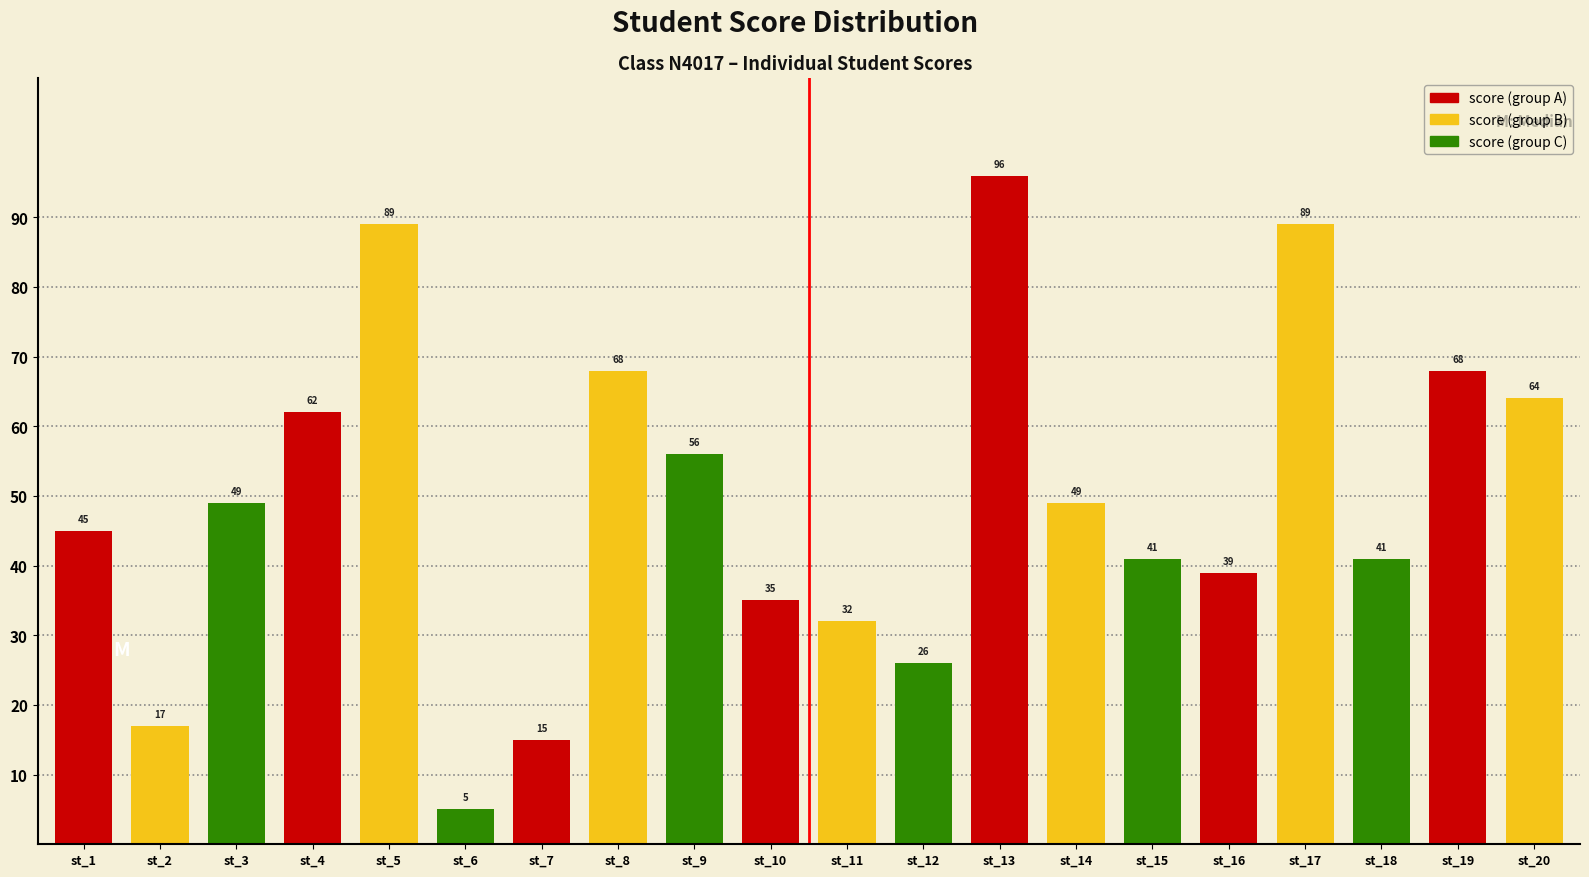

How many values are below 49?

10